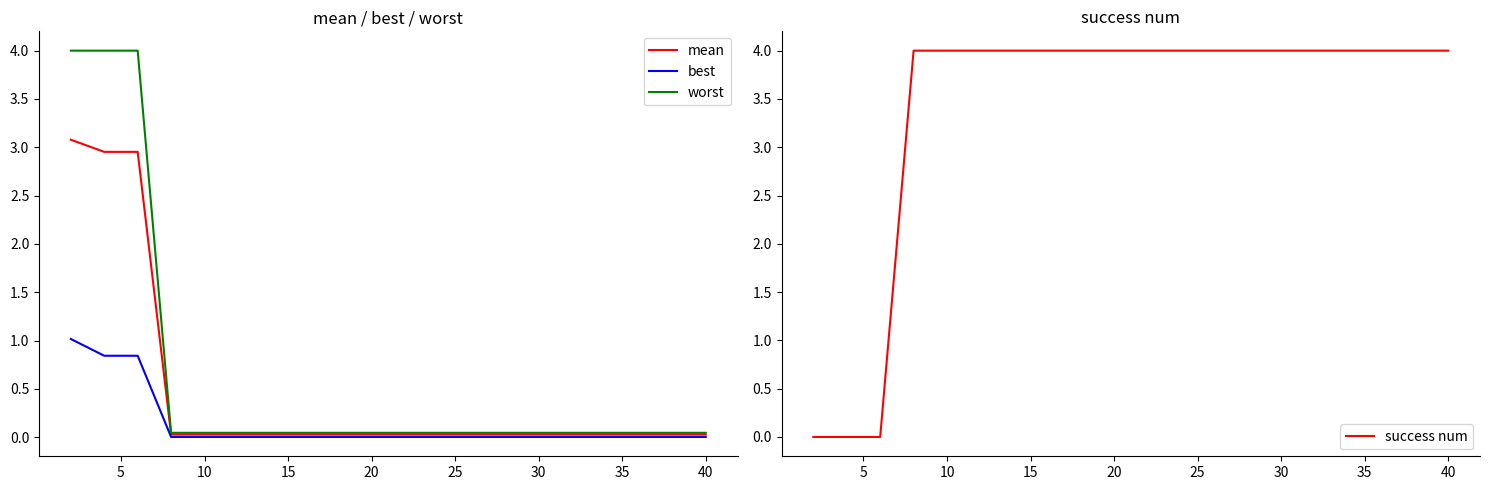

How many lines are shown in the chart?

4